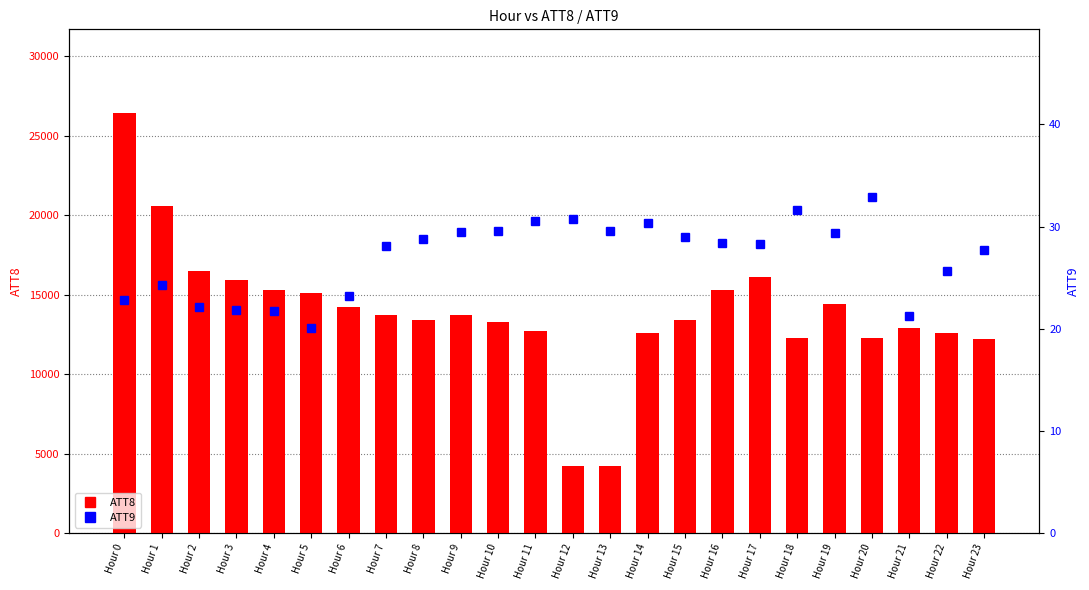

What is the value of the ATT9 bar at the 7th from the left?

23.2